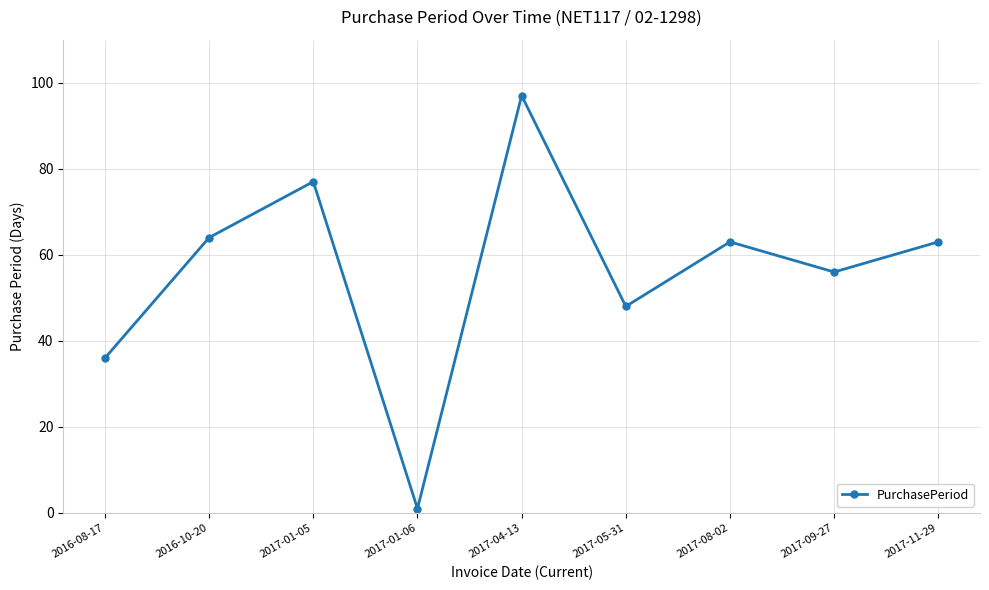

What is the difference between the maximum and second lowest values?

61